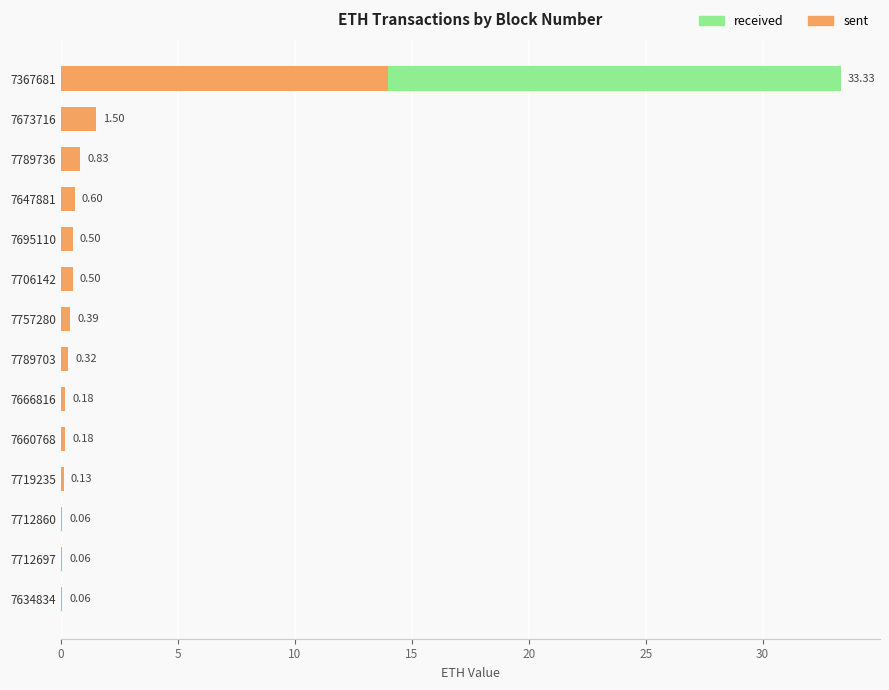

What is the total value across all series at 7647881?

0.6